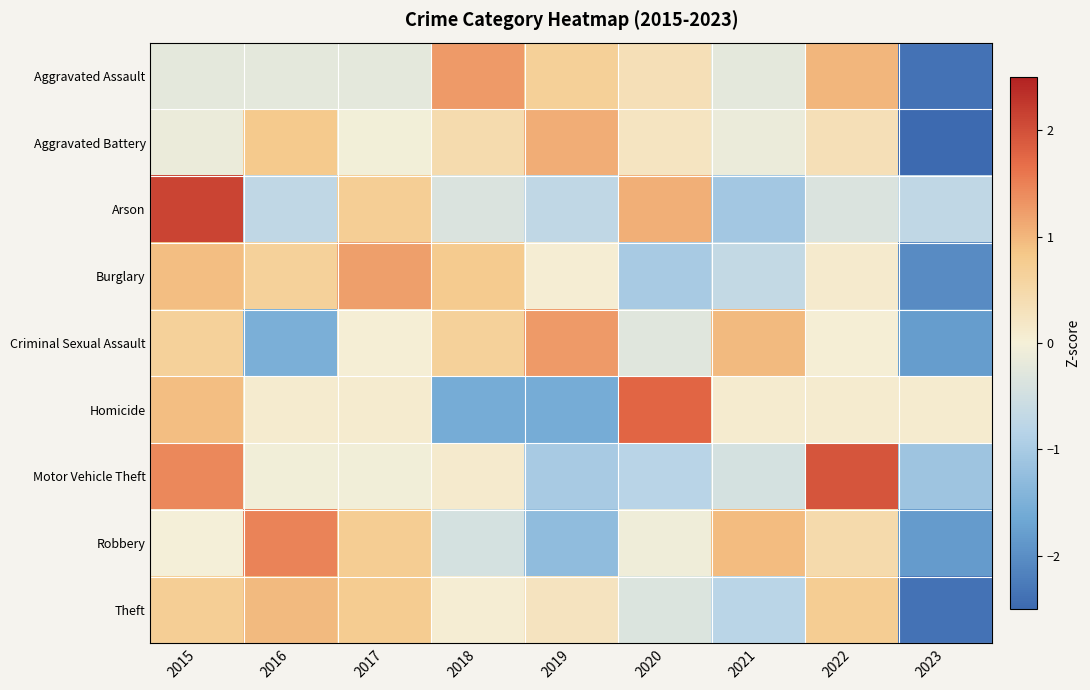

Between 2021 and 2020, which is larger?

2020